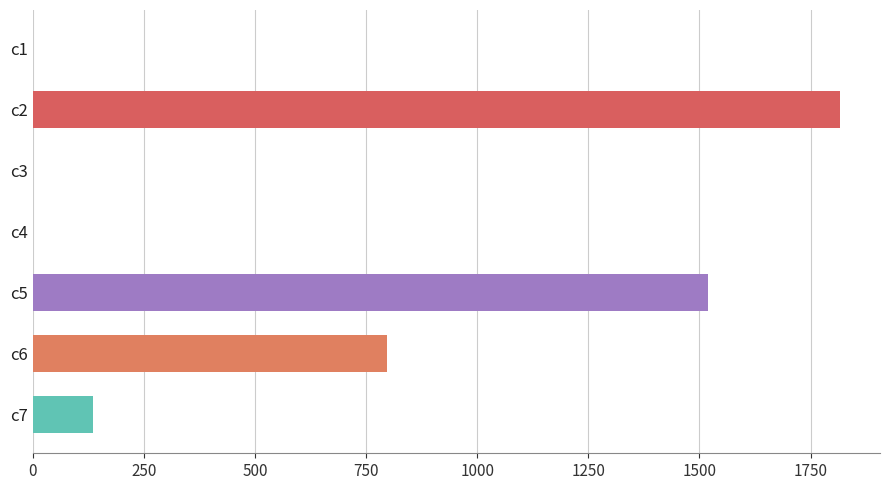

Where is the data nearest to the value 907?

c6